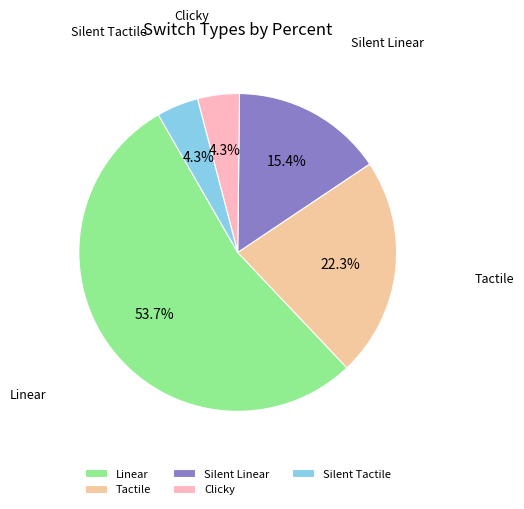

To the nearest percent, what is the average slice percentage?

20%